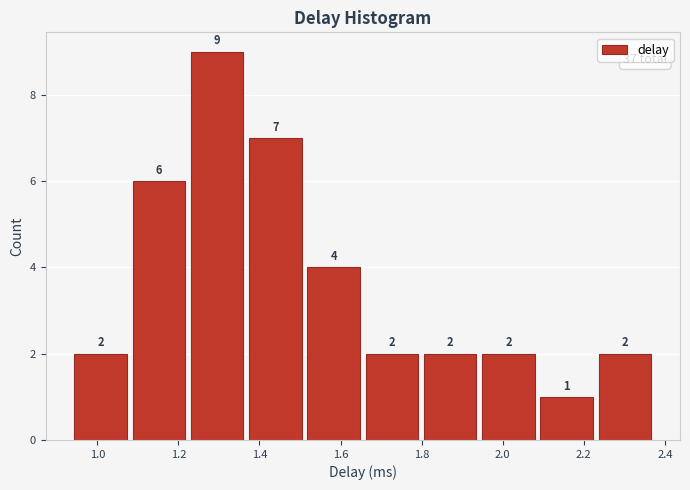

Reading left to right, list every bar in this chart as the range it spans on the x-axis followed by its height. The bar edges are not printed on the chart, so give them approximately, as read against the axis.

0.94 to 1.08: 2
1.08 to 1.22: 6
1.22 to 1.36: 9
1.36 to 1.52: 7
1.52 to 1.66: 4
1.66 to 1.80: 2
1.80 to 1.94: 2
1.94 to 2.08: 2
2.08 to 2.22: 1
2.22 to 2.38: 2